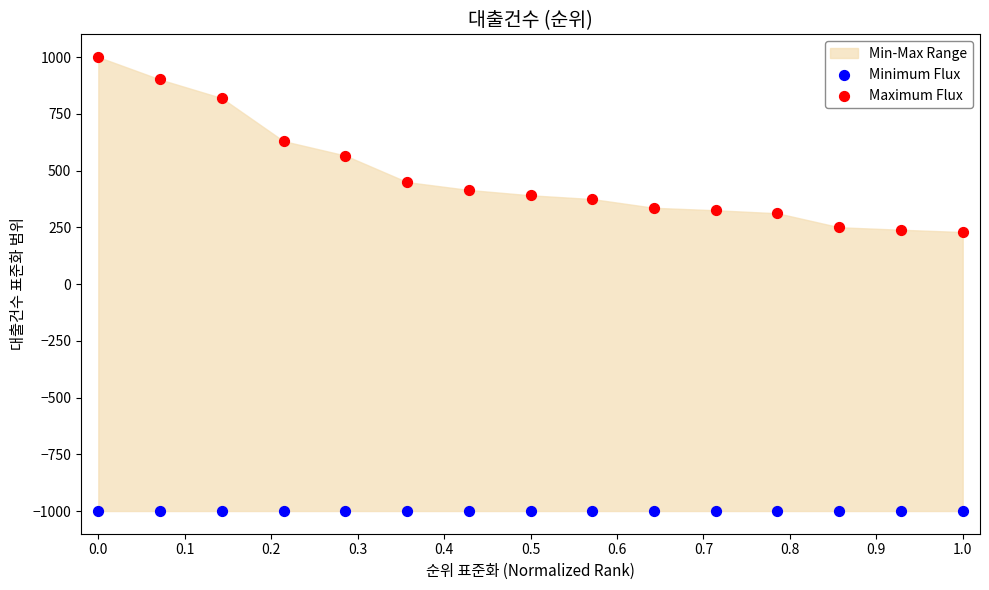

Which series contains the highest Y value?

Maximum Flux